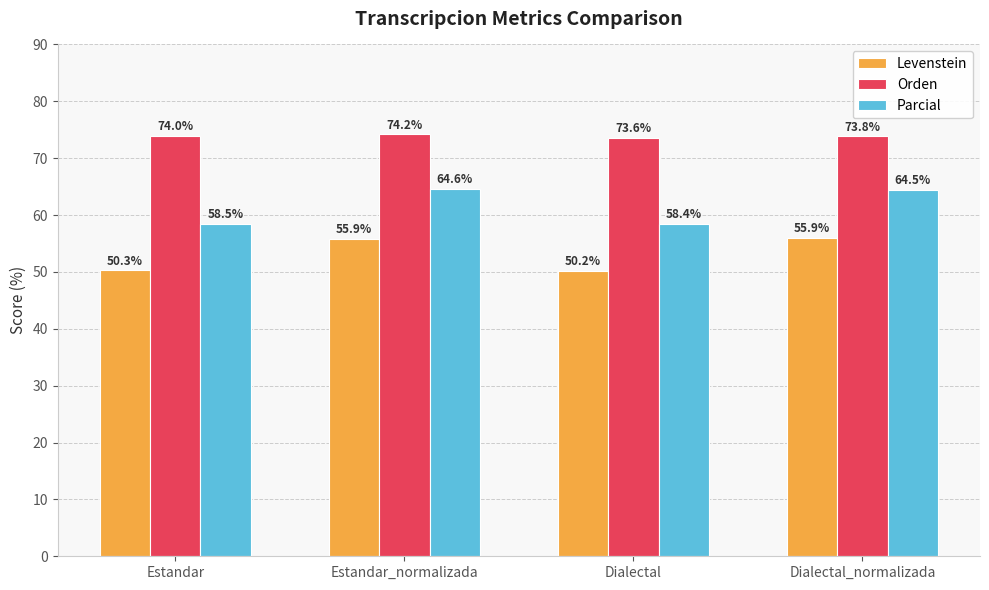

Which label corresponds to the largest value in the chart?

Estandar_normalizada